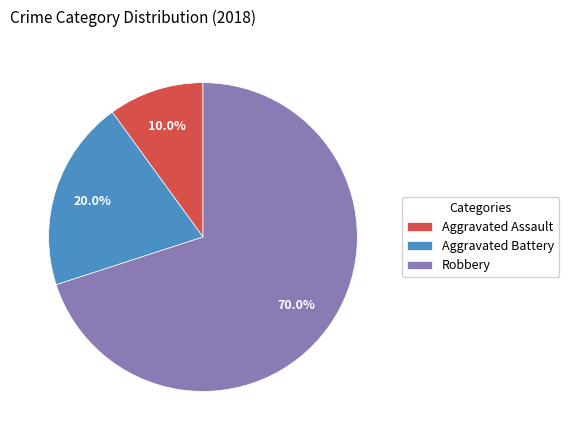

To the nearest percent, what is the difference between the largest and smallest slice percentages?

60%